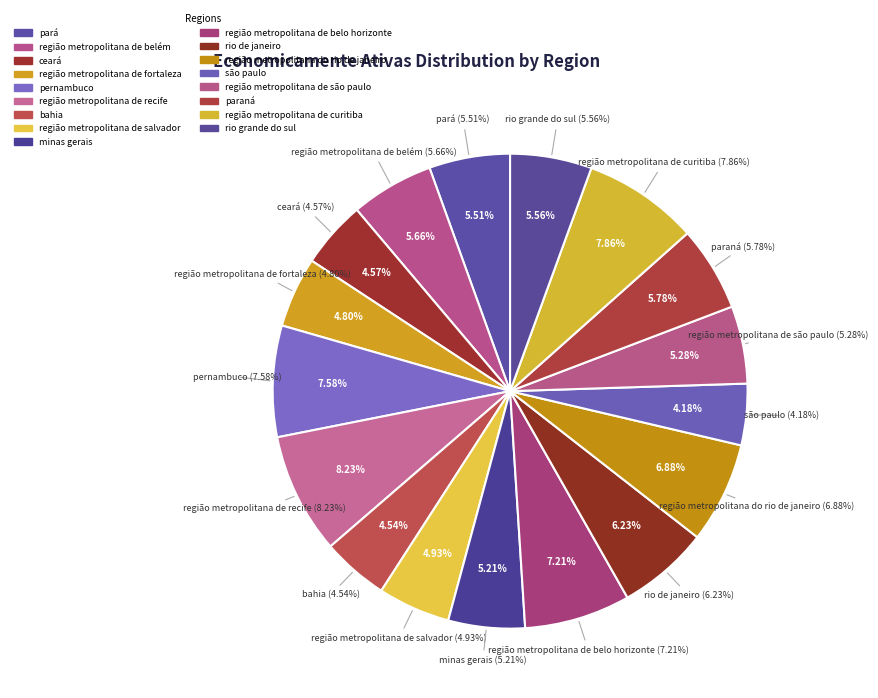

How many segments does this pie chart have?

17